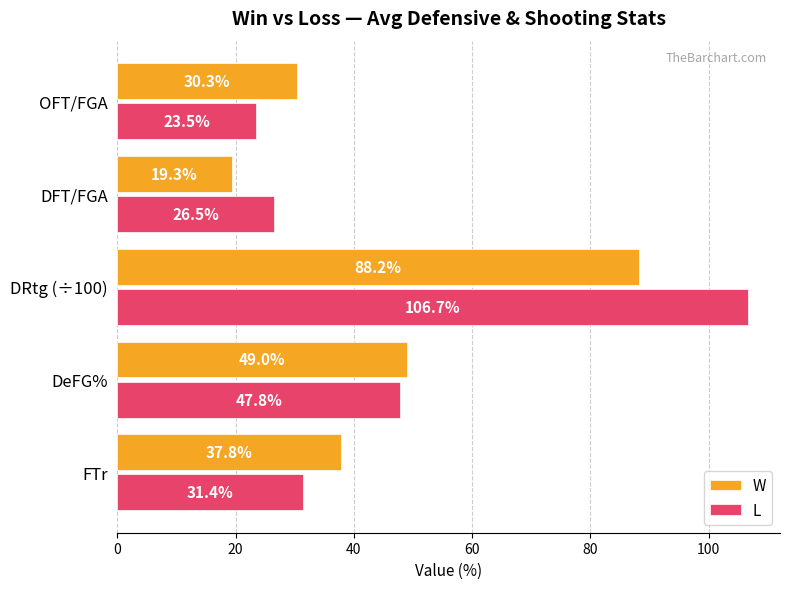

List the series in order of their peak value, highest first.

L, W